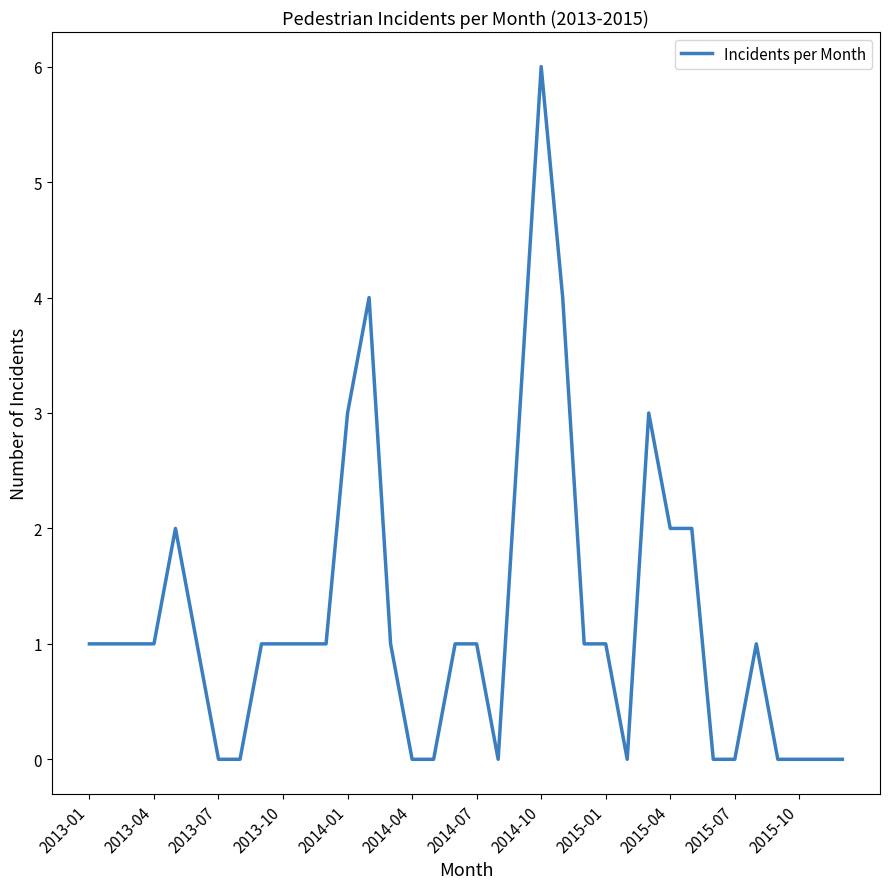

What is the maximum value shown in the chart?

6